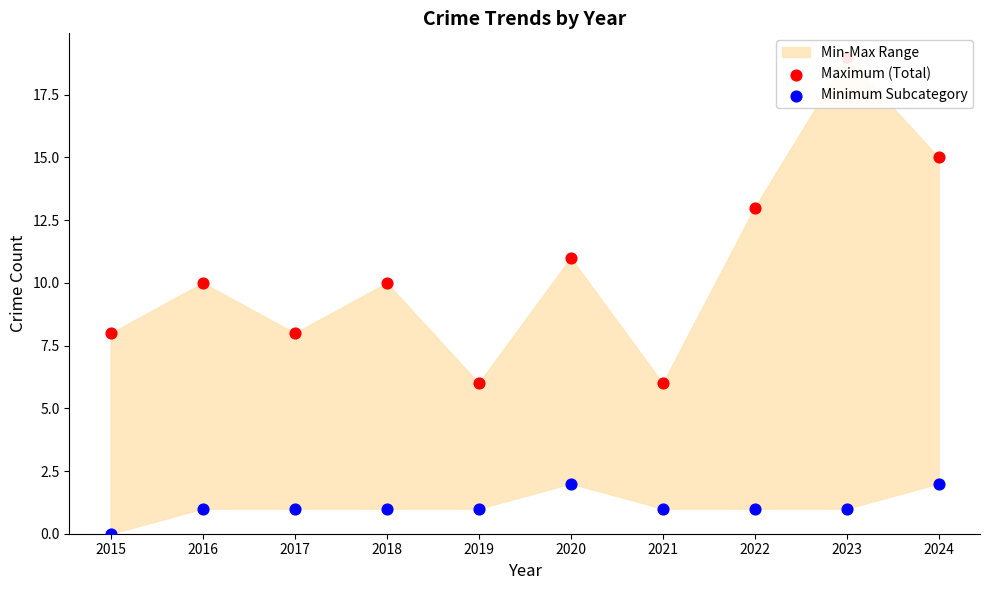

Which series has the largest total across all categories?

Maximum (Total)